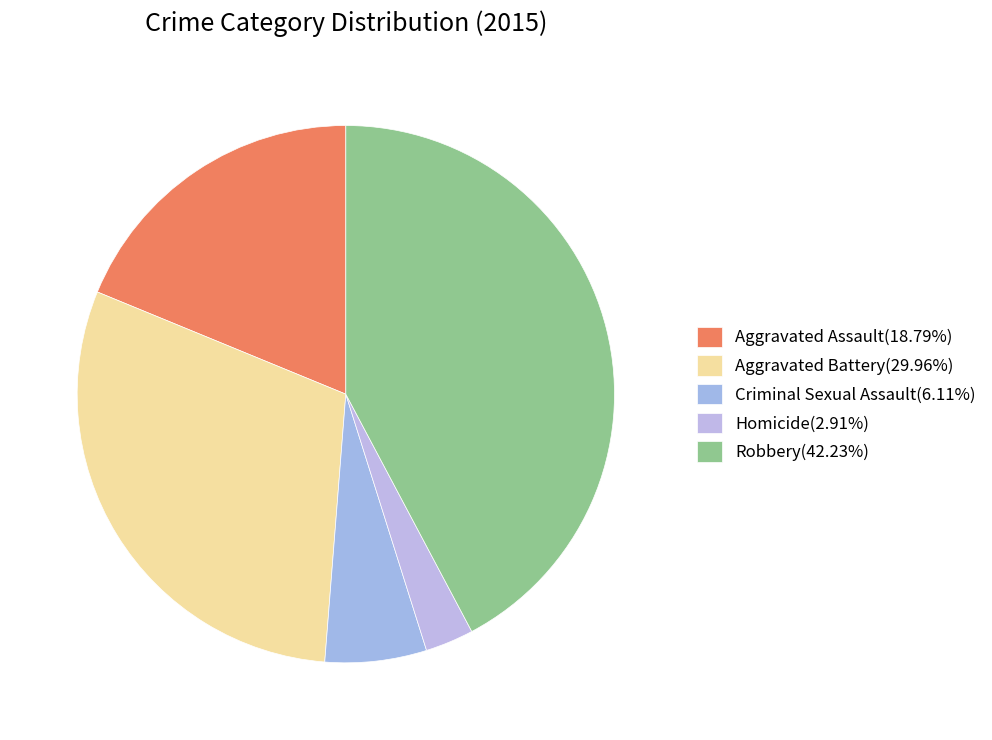

Is it true that Criminal Sexual Assault is 6% of the pie?

True